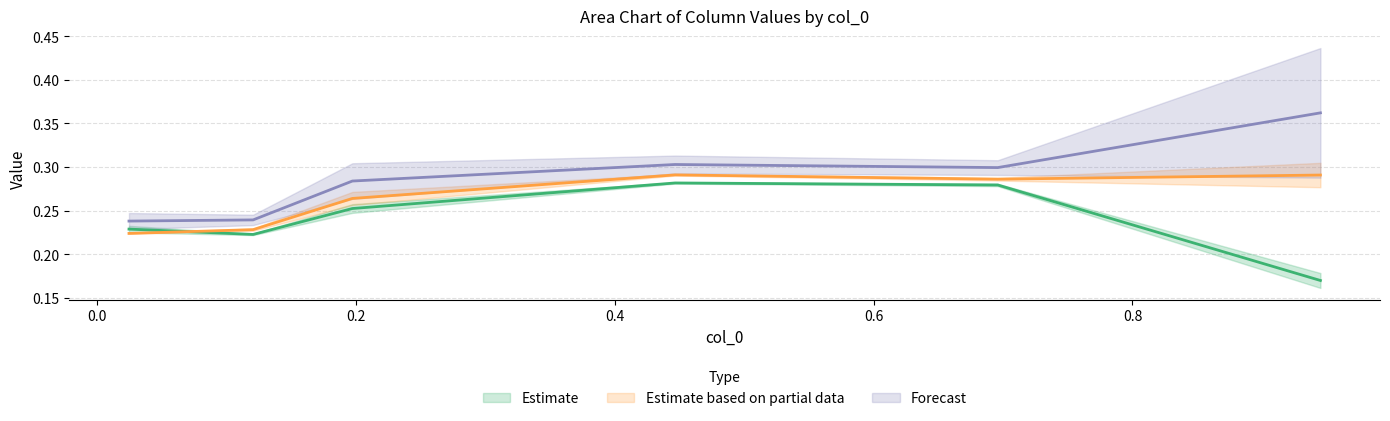

What is the sum of all 4850 values?

1.4